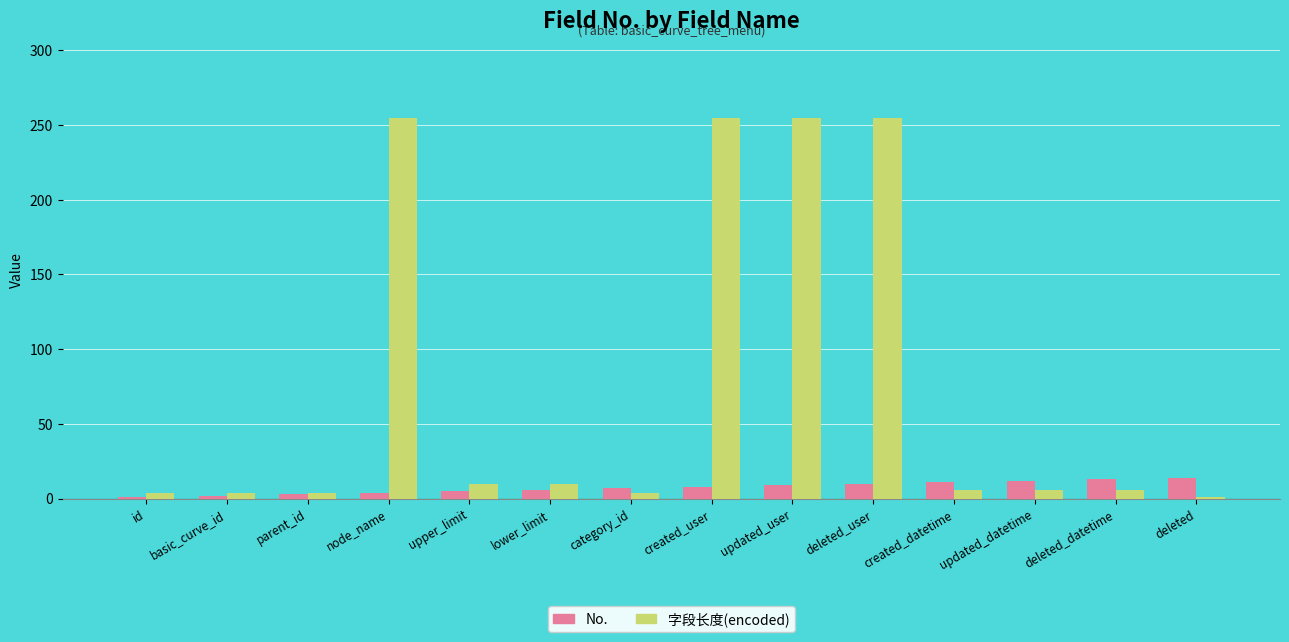

Which series has the largest total across all categories?

字段长度(encoded)